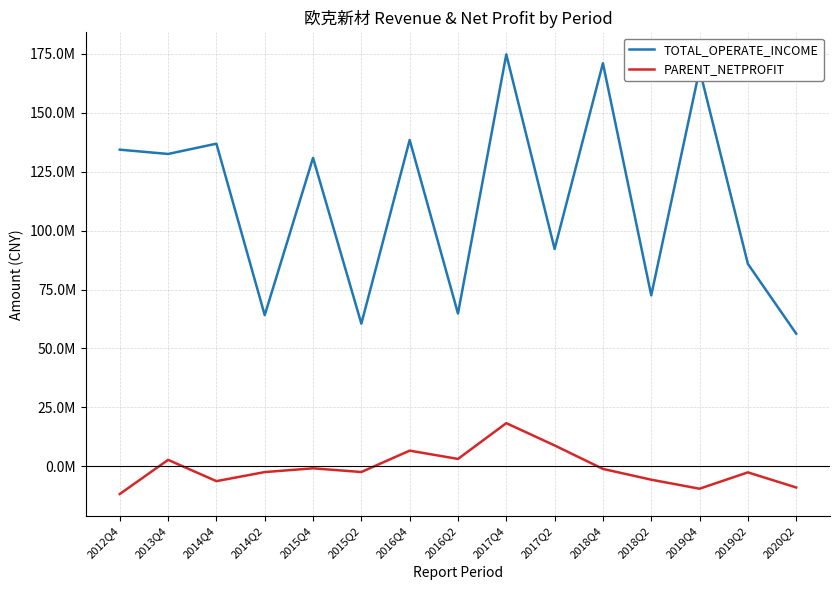

Reading right to left, what are all the values shown in this chart?

TOTAL_OPERATE_INCOME: 56281840.2	85877699.5	168247805.8	72518628.8	170948408.1	92193986.1	174695780.2	64808623.8	138412149.5	60519713.2	130829605.9	64130017.9	136838738.8	132479532.5	134302026.2
PARENT_NETPROFIT: -8953912.4	-2544430.9	-9481092.5	-5653018.7	-1078061.1	8876100.3	18323937.8	3150649.4	6669583.9	-2397482.6	-827380.7	-2421726.8	-6264798.9	2755510.1	-11721766.3